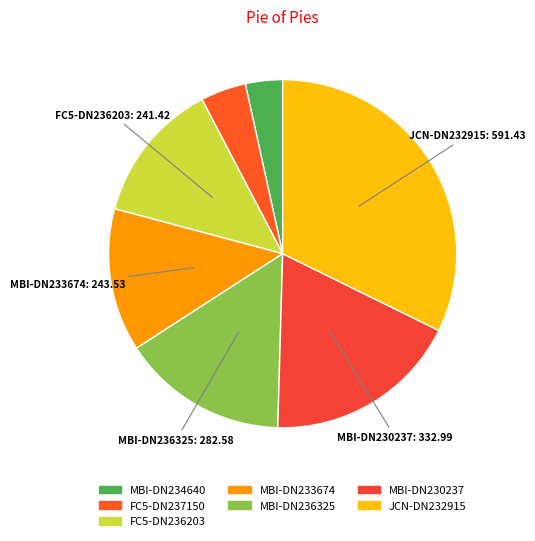

Which has a higher value, JCN-DN232915 or MBI-DN230237?

JCN-DN232915